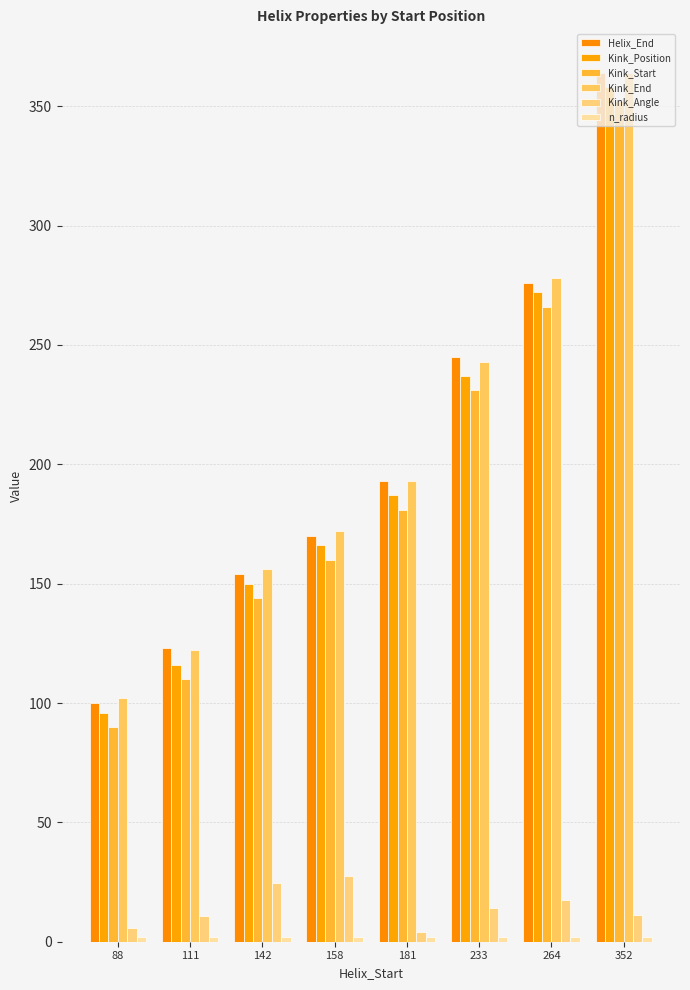

What is the lowest value of the n_radius series?

1.8